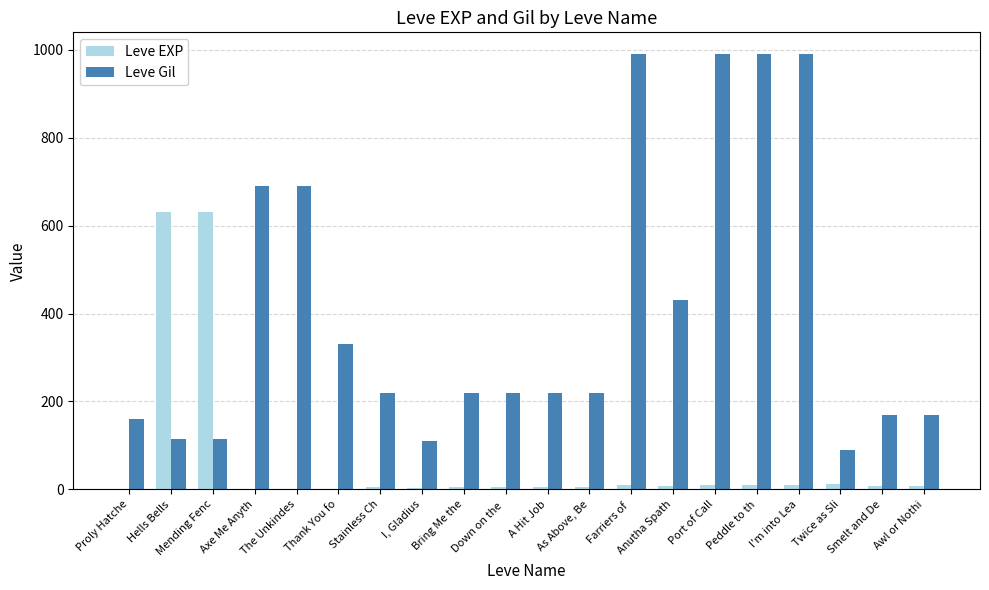

What is the maximum value for Leve EXP?

630